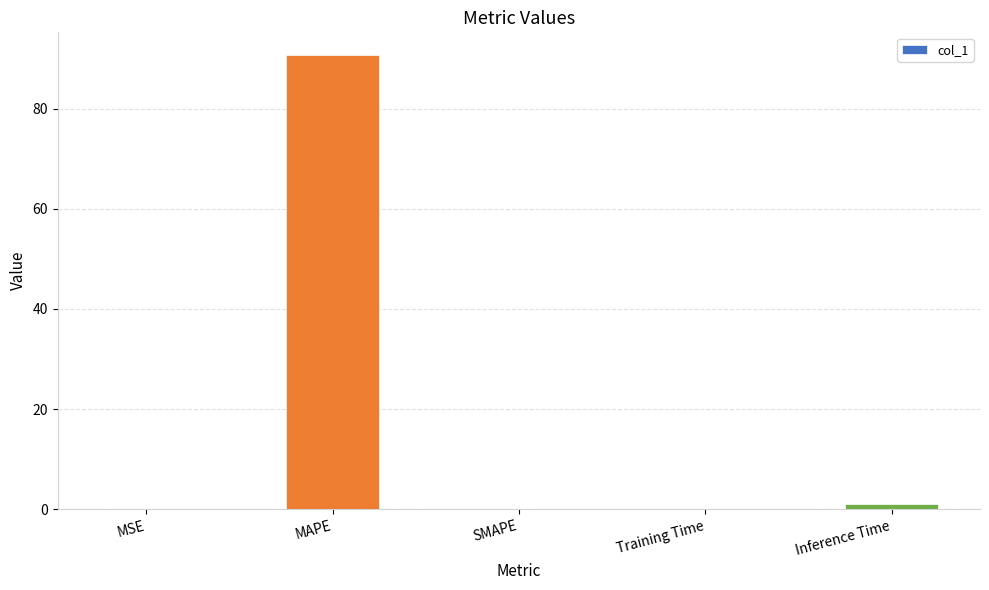

What is the sum of the values at MSE and MAPE?

90.8